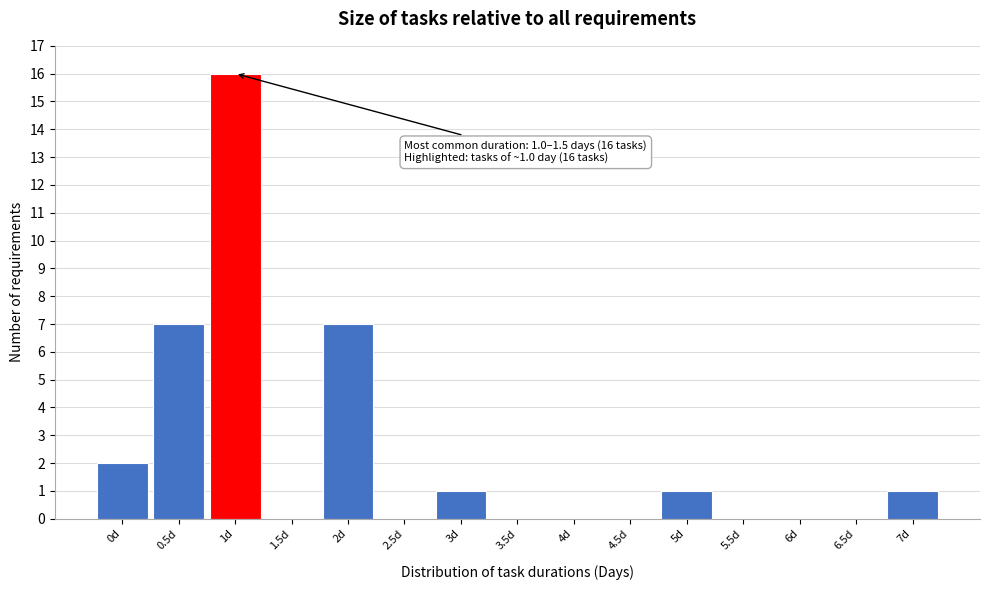

Reading left to right, list all the values displayed in this chart.

0d=2	0.5d=7	1d=16	1.5d=0	2d=7	2.5d=0	3d=1	3.5d=0	4d=0	4.5d=0	5d=1	5.5d=0	6d=0	6.5d=0	7d=1